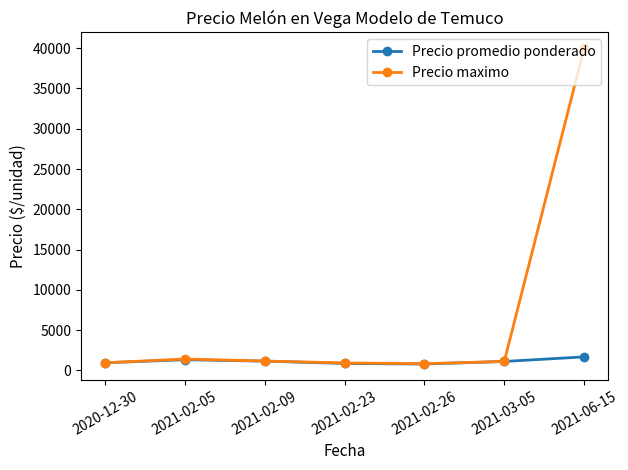

Which series has the largest total across all categories?

Precio maximo